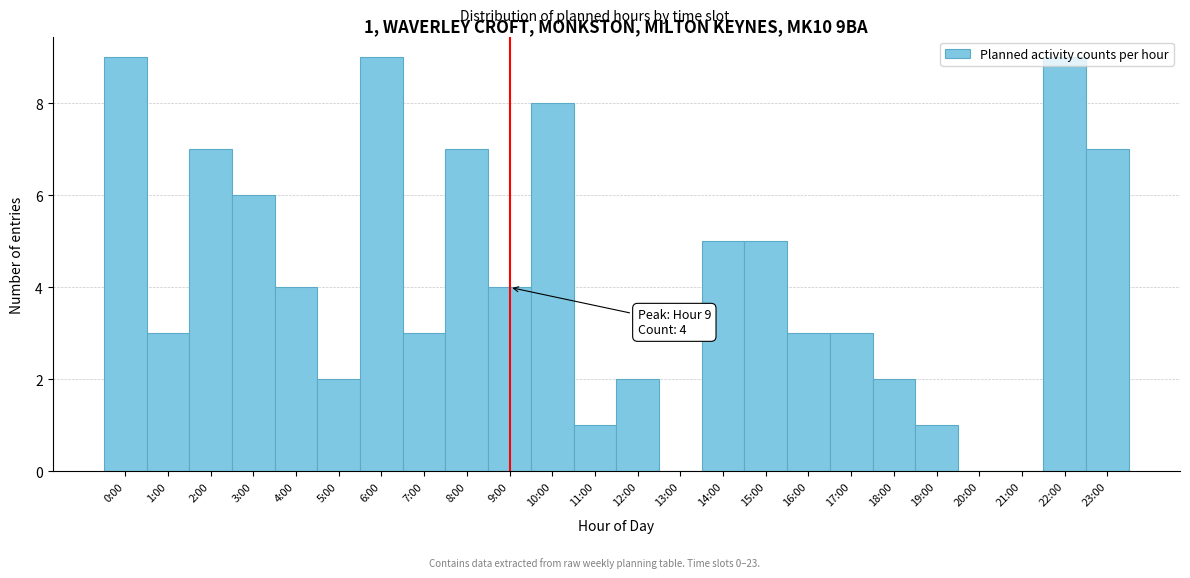

Between 15:00 and 13:00, which is larger?

15:00